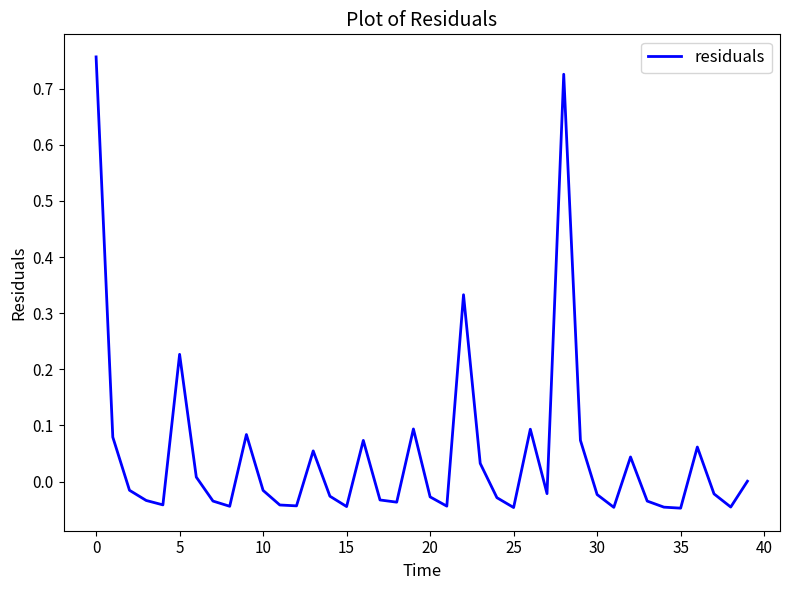

Does the chart have visible grid lines?

No